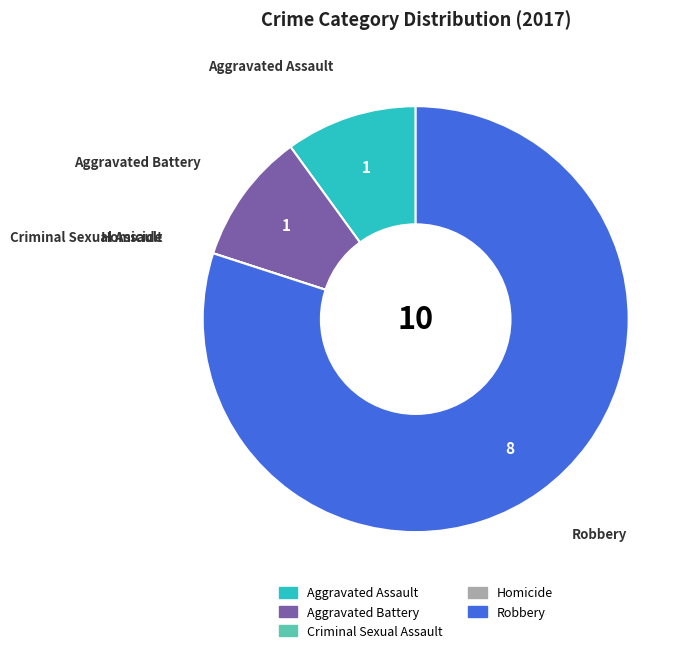

Which slice is the largest?

Robbery